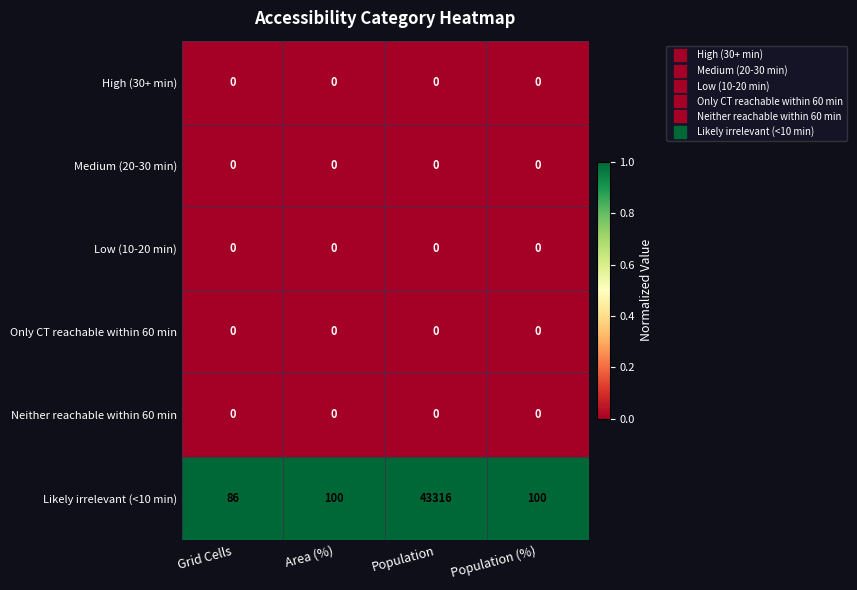

Is it true that Low (10-20 min) equals 0 at Area (%)?

True